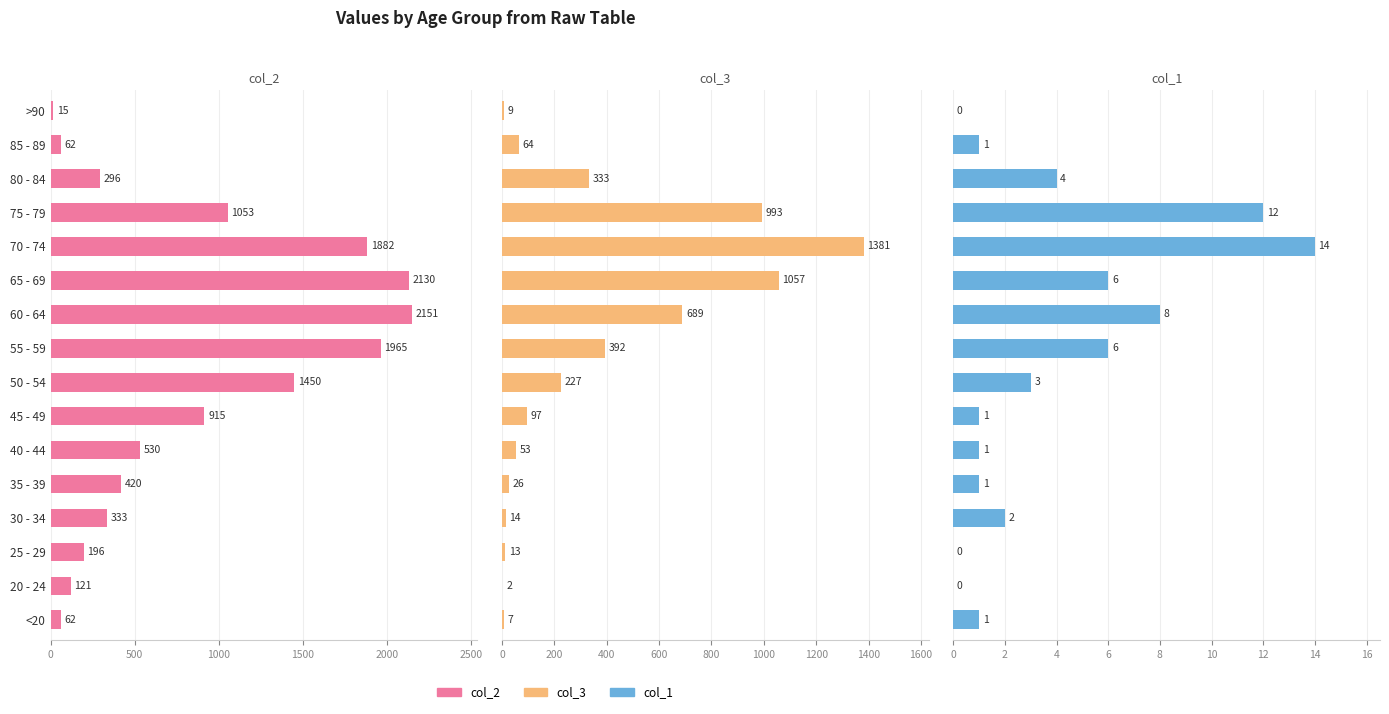

Where does the col_1 series first go above 2?

50 - 54